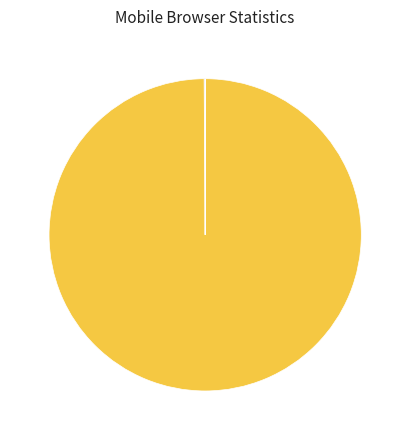

Does any single category account for the majority?

Yes